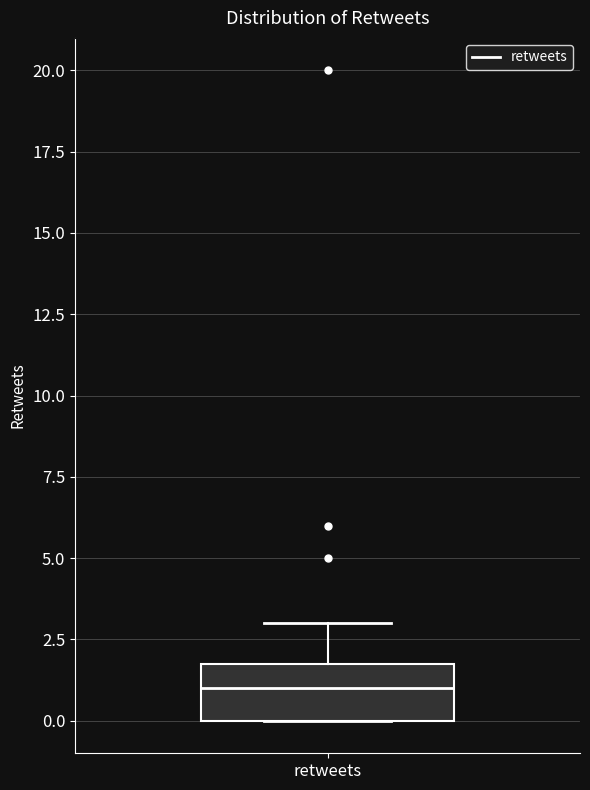

Where does the median line of the box for retweets sit on the y-axis? The values are not printed on the chart, so give them approximately, as read against the axis.

1